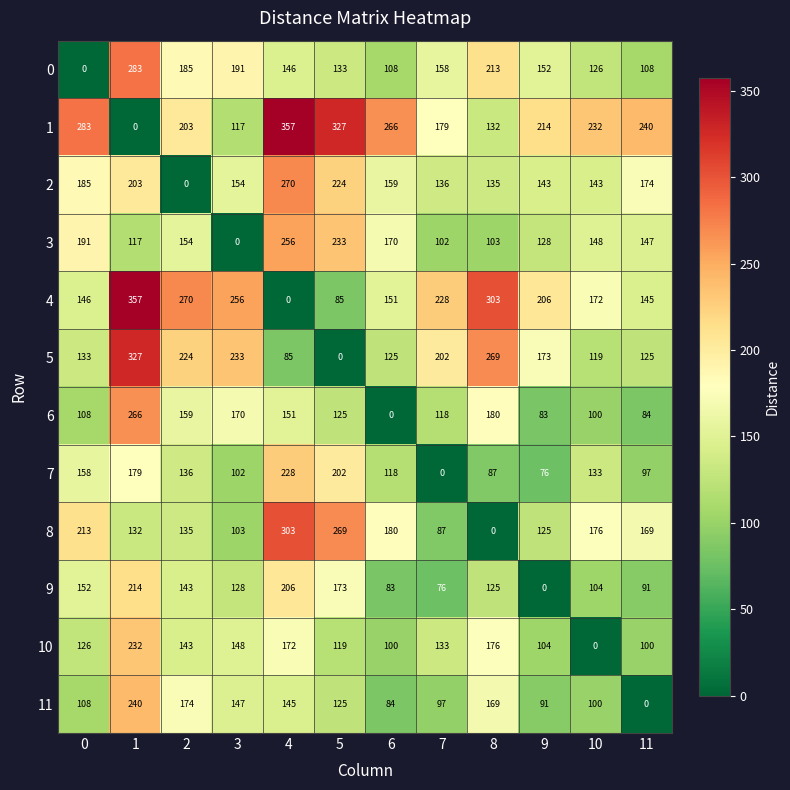

Which category has the highest value in the 3 series?

4